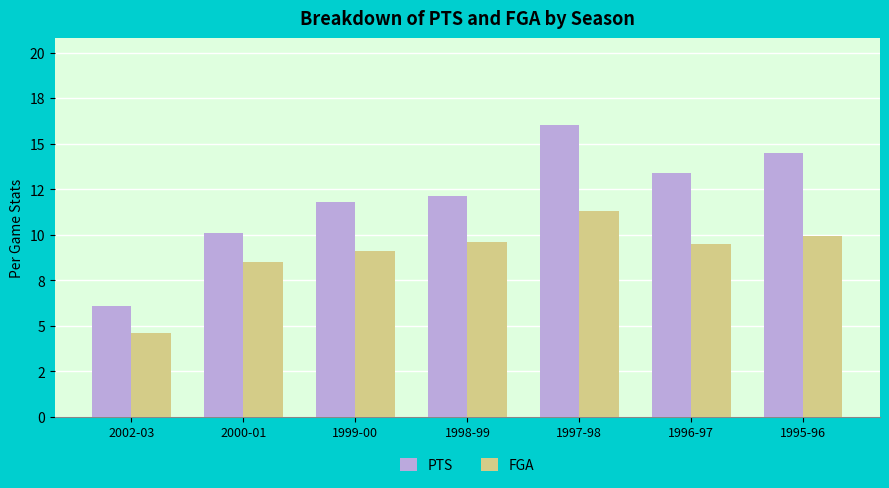

At which label is FGA closest to 7?

2000-01